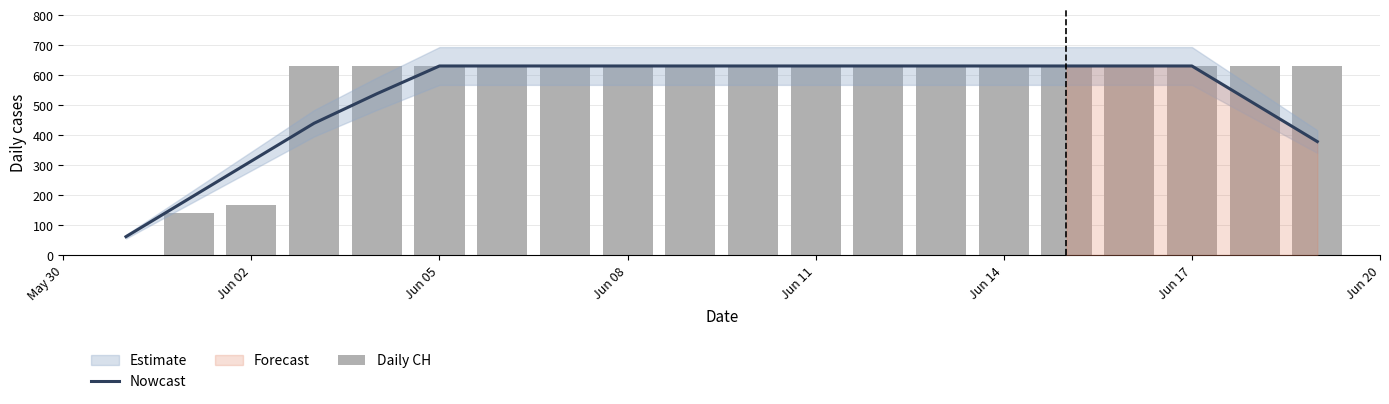

Rank the series at Jun 11 from lowest to highest value.

Nowcast, Daily CH